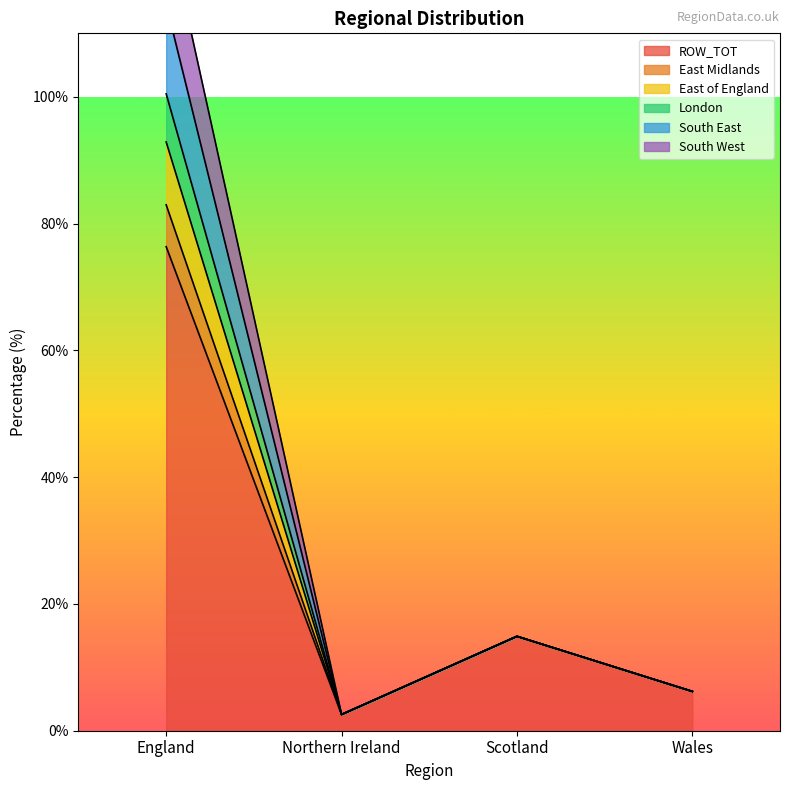

What is the label of the 3rd point from the left?

Scotland